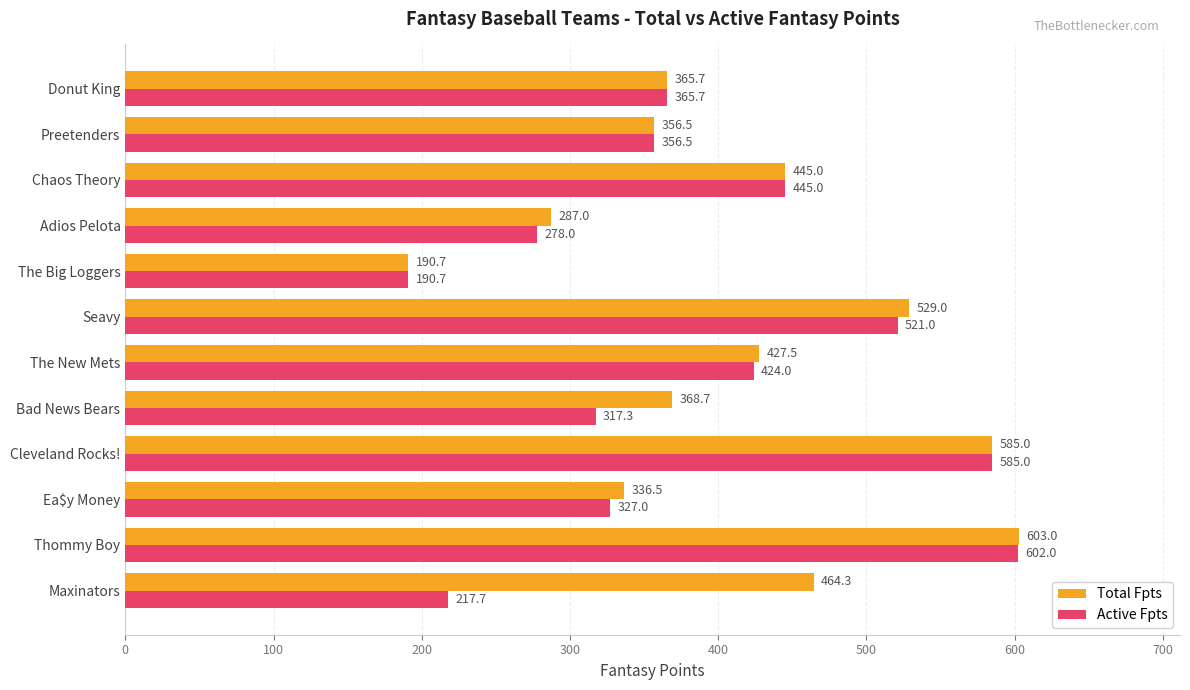

What is the minimum value shown in the chart?

190.7